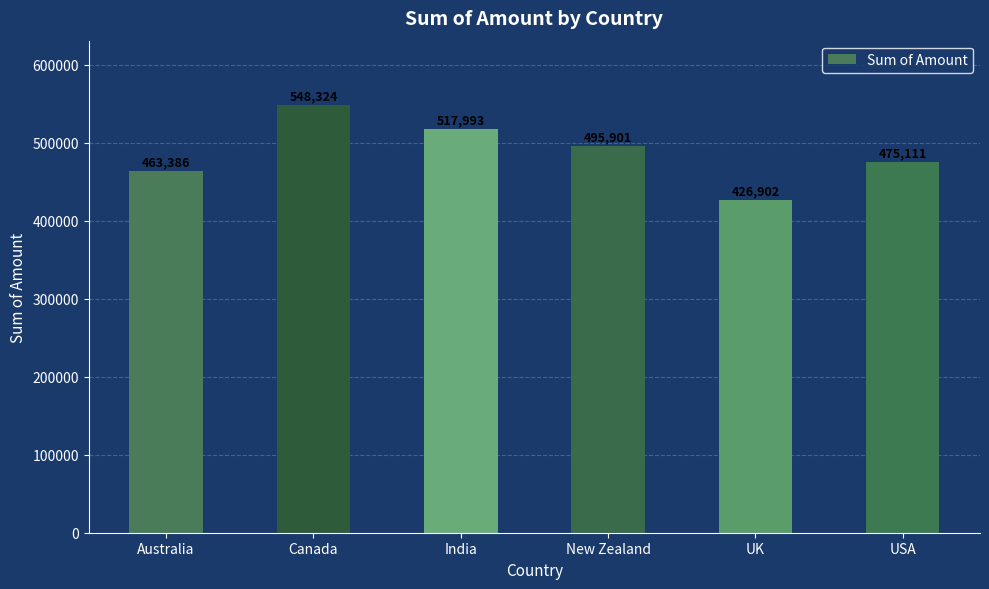

Count the number of data series in this chart.

1